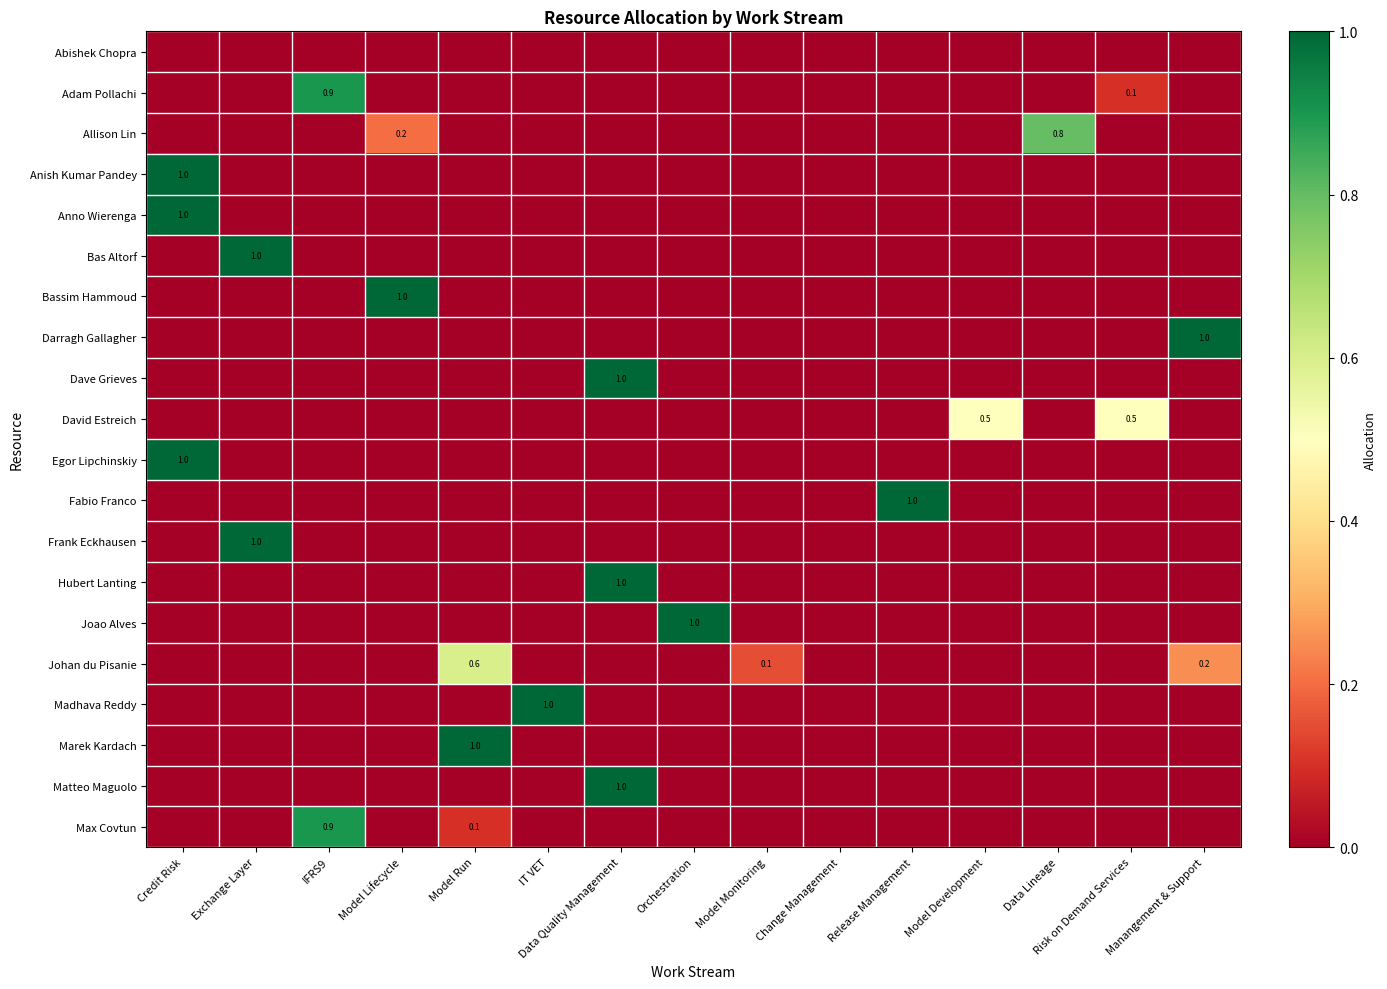

Which label corresponds to the smallest value in the chart?

Credit Risk